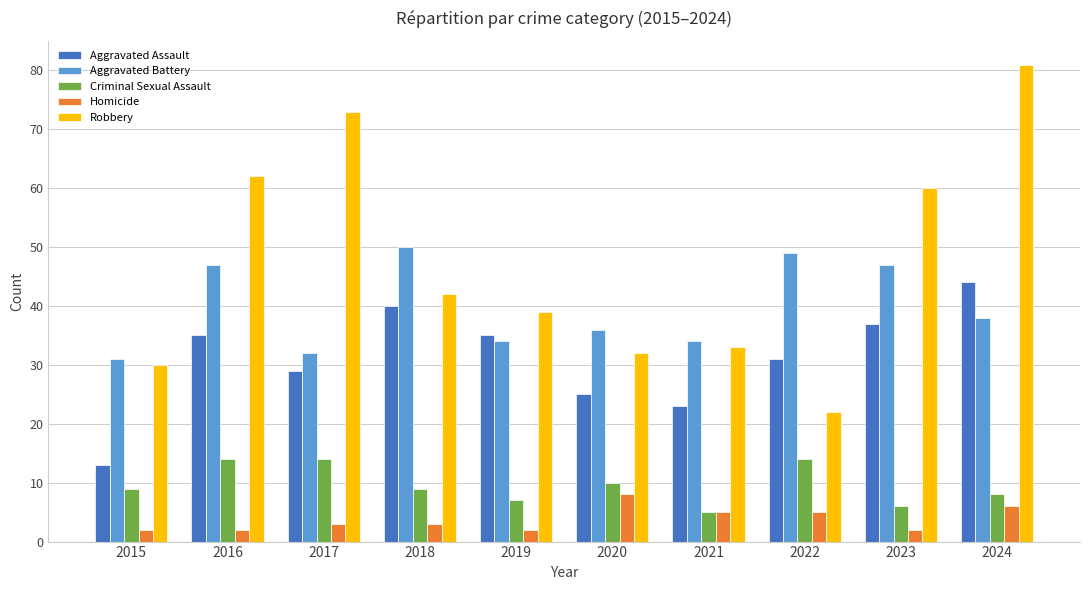

What is the difference between the Homicide values at 2018 and 2024?

3